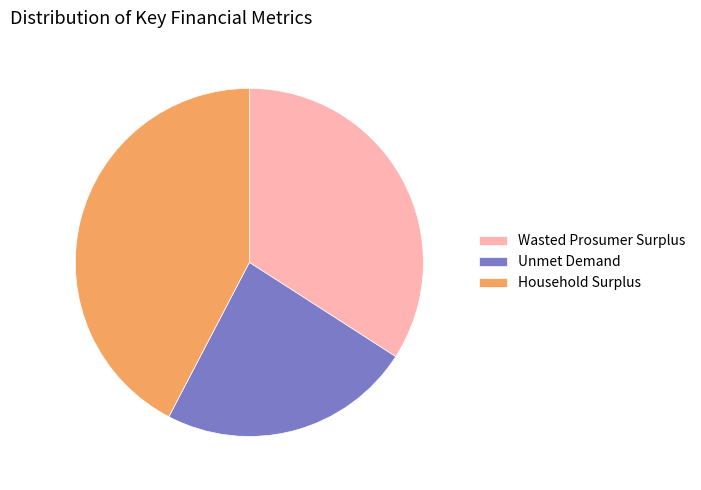

Is the sum of Wasted Prosumer Surplus and Unmet Demand greater than half?

Yes